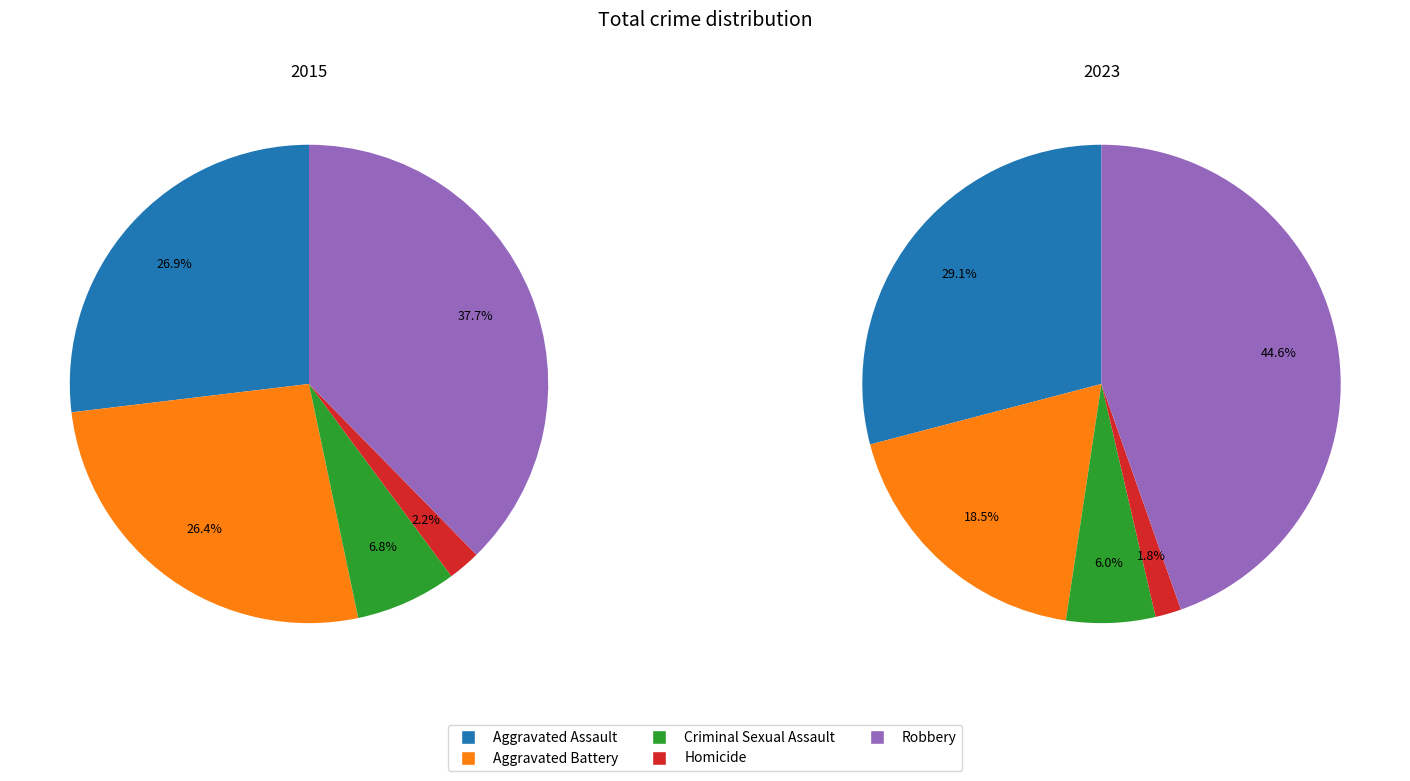

To the nearest percent, what is the difference between the largest and smallest slice percentages?

35%